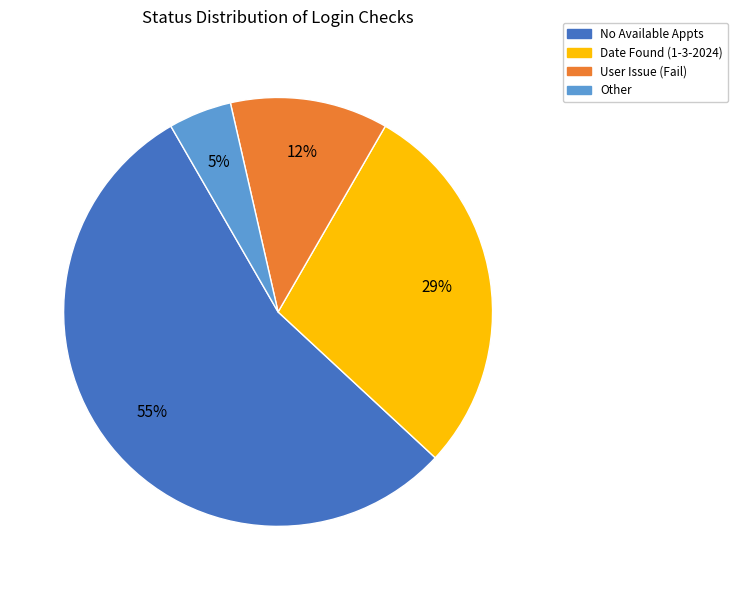

Between Date Found (1-3-2024) and User Issue (Fail), which is larger?

Date Found (1-3-2024)